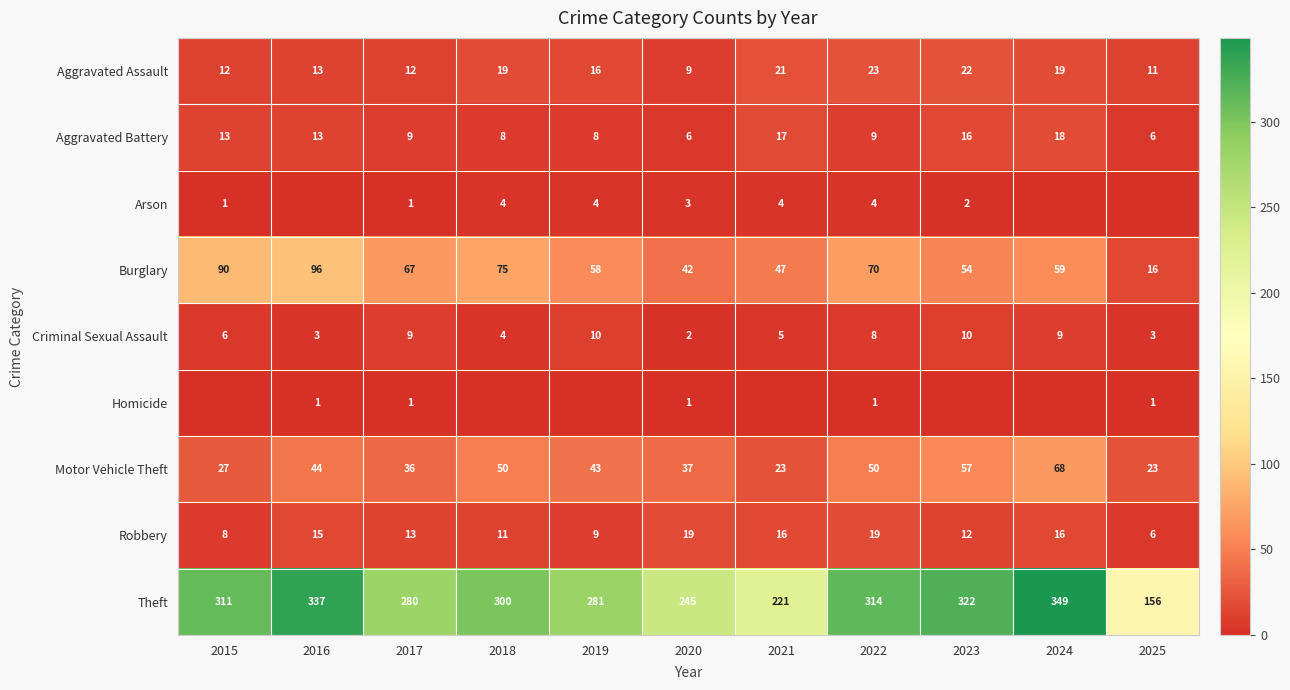

List the labels in order of Theft value, largest first.

2024, 2016, 2023, 2022, 2015, 2018, 2019, 2017, 2020, 2021, 2025